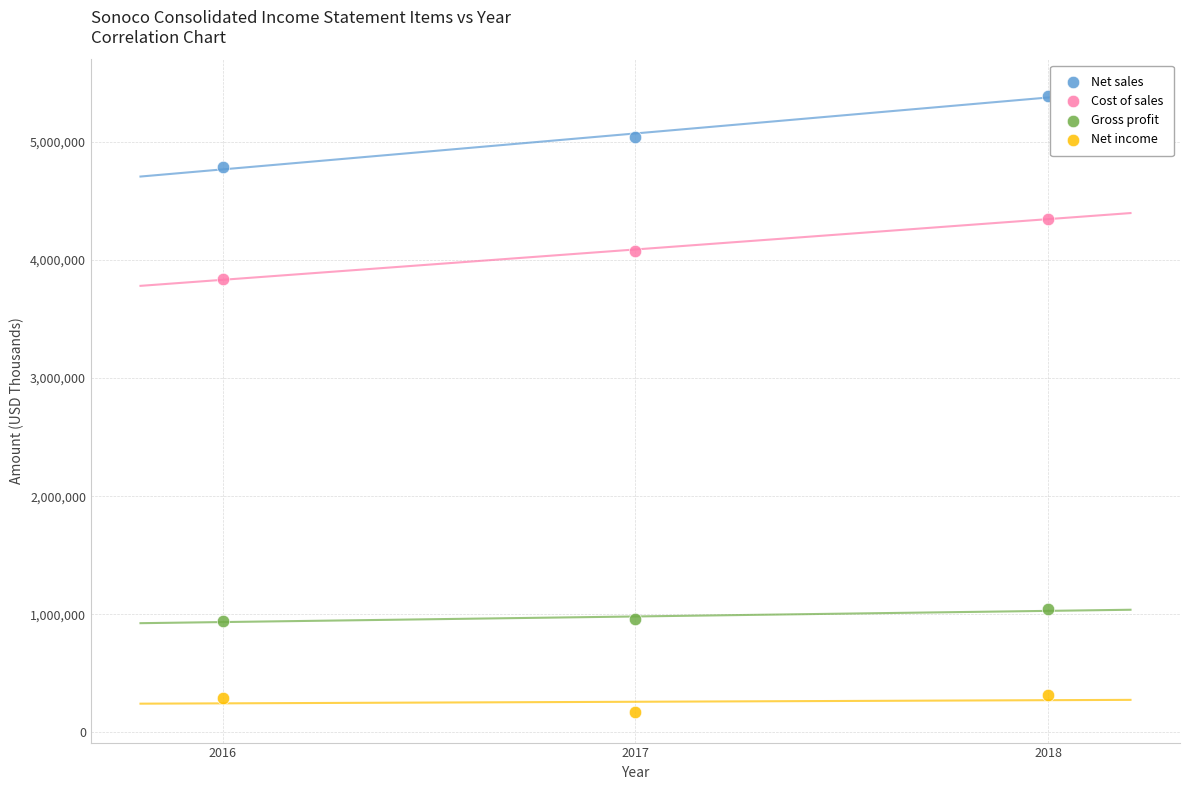

Which series contains the highest Y value?

Net sales